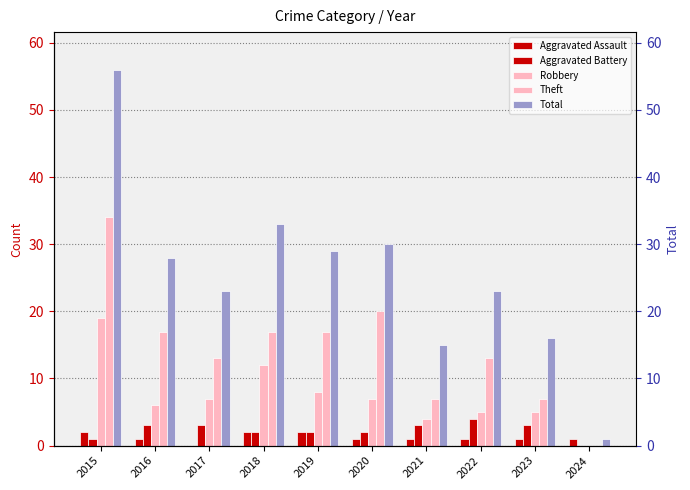

Rank the series at 2024 from highest to lowest value.

Aggravated Assault, Total, Aggravated Battery, Robbery, Theft